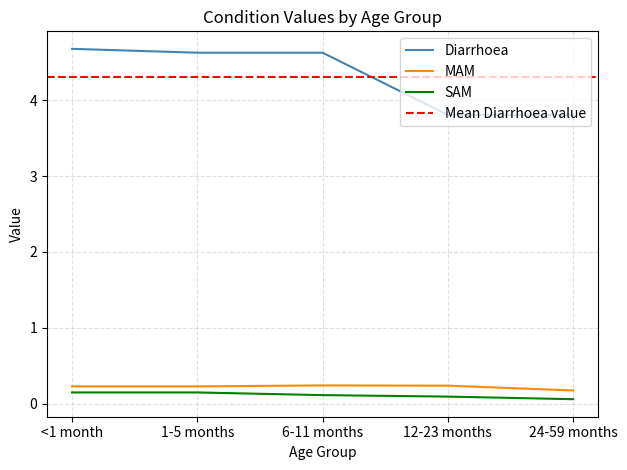

True or false: MAM and Diarrhoea intersect in this chart.

False